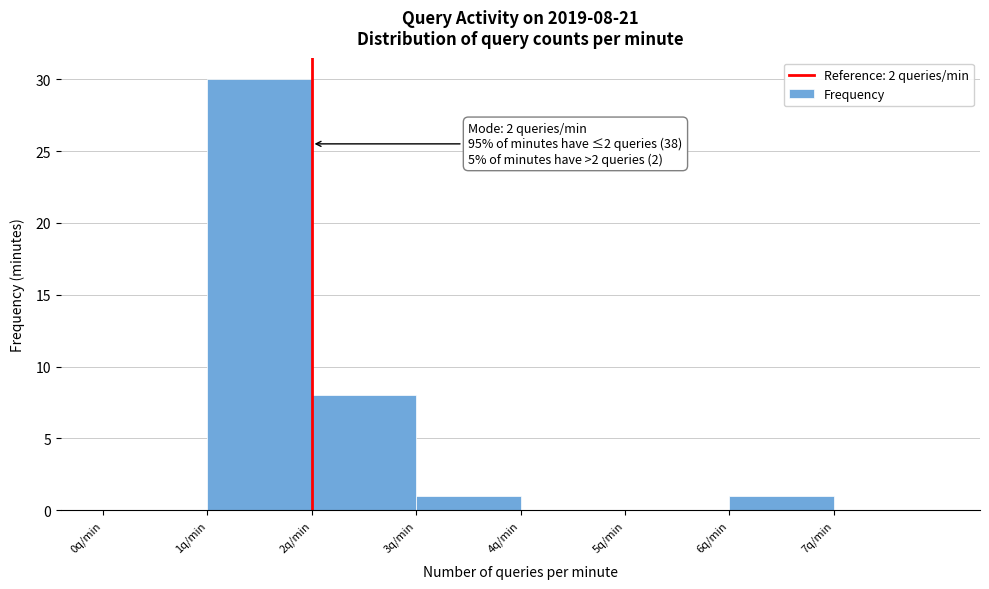

Which range on the x-axis has the tallest bar?

1 to 2